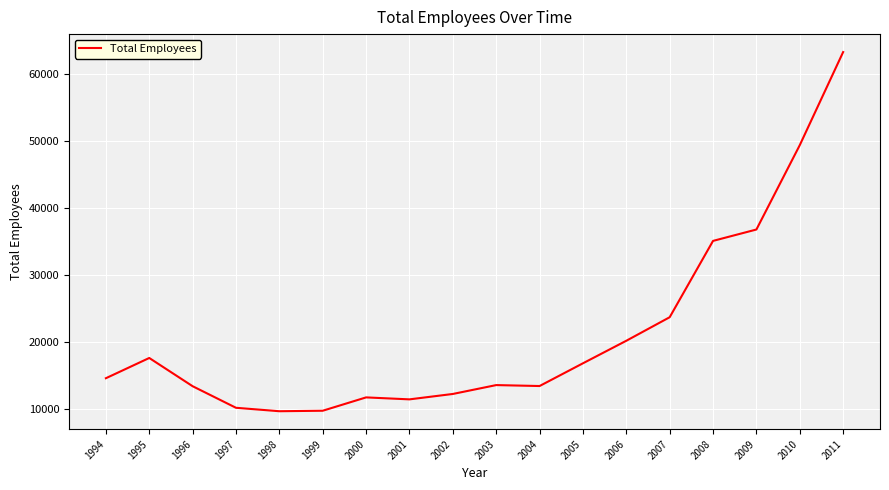

What is the greatest value displayed?

63300